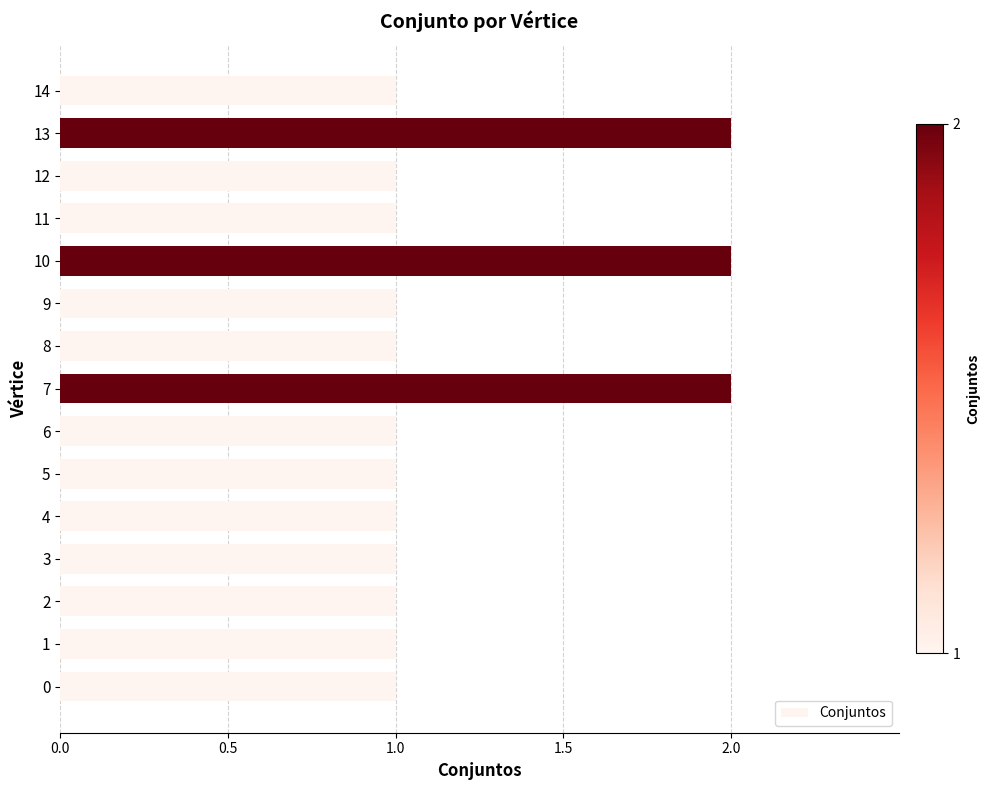

What is the minimum value shown in the chart?

1